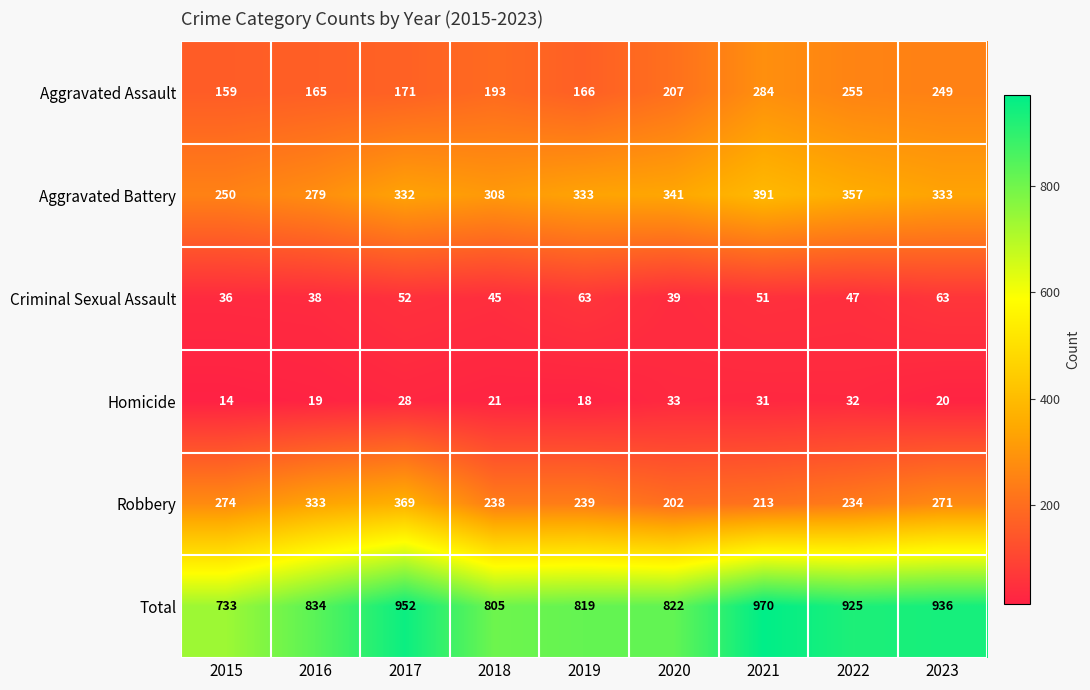

Rank the series at 2015 from highest to lowest value.

Total, Robbery, Aggravated Battery, Aggravated Assault, Criminal Sexual Assault, Homicide